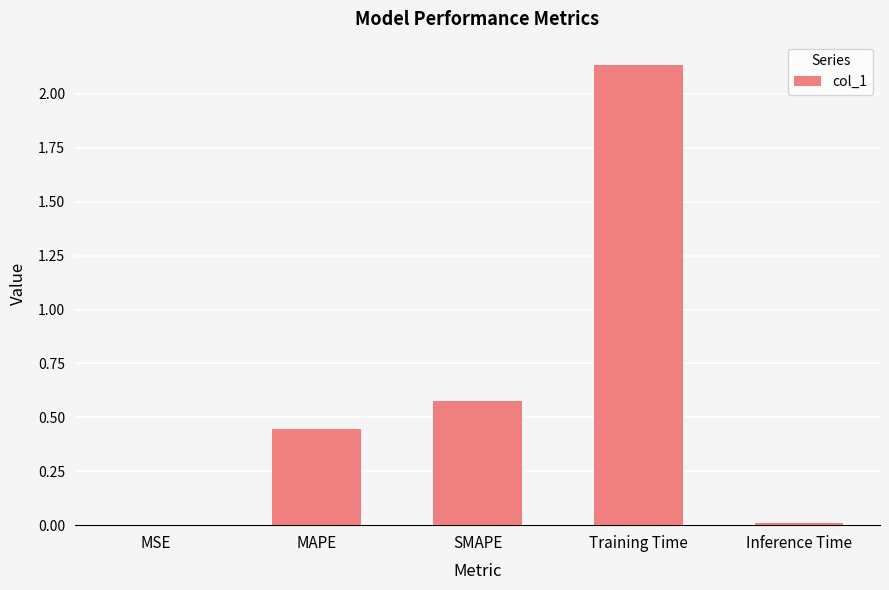

The value at MAPE is 0.7. True or false?

False